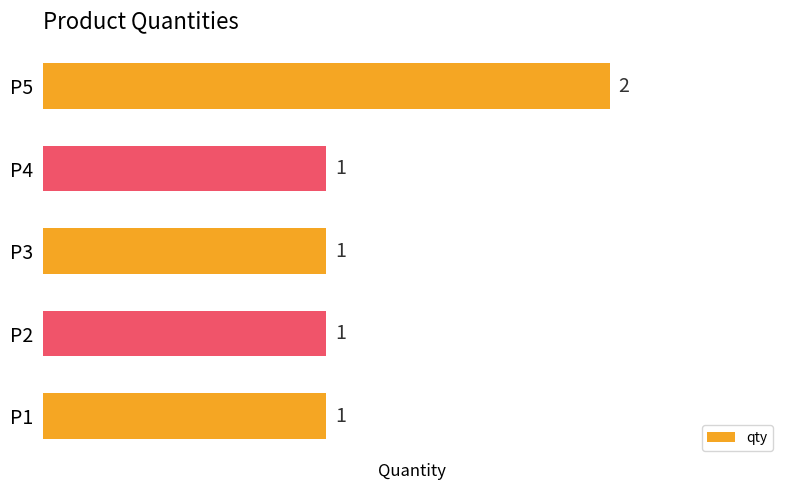

How many values are between 1 and 2?

5